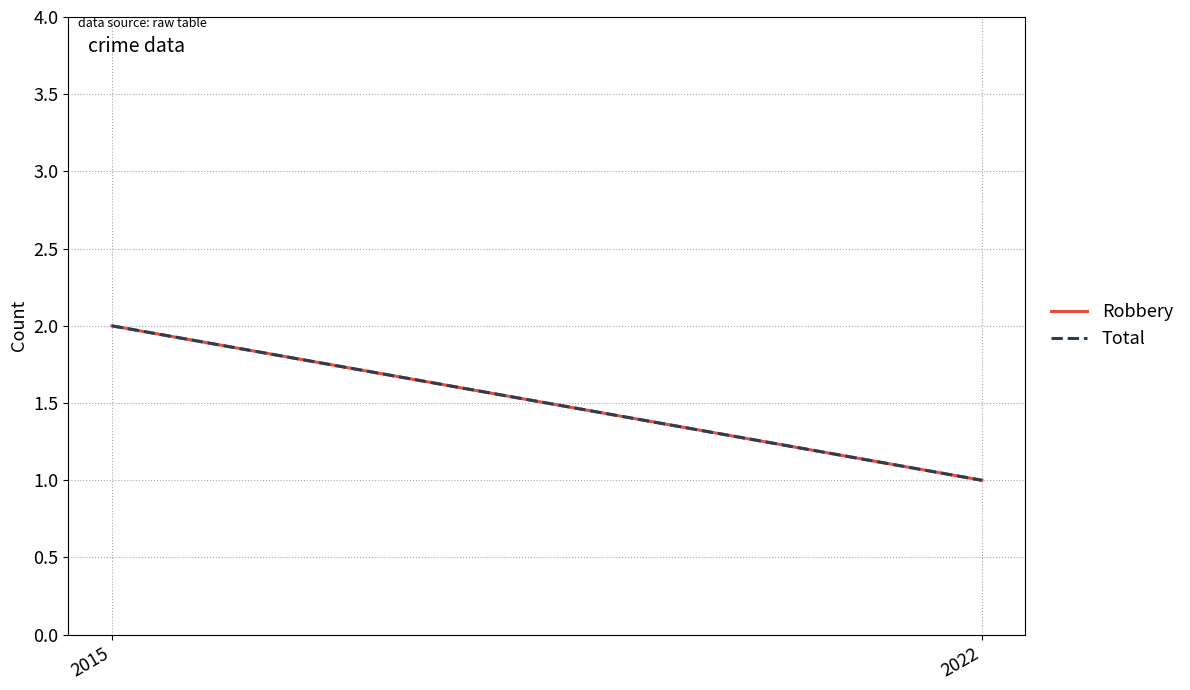

Reading left to right, list all the values displayed in this chart.

Robbery: 2	1
Total: 2	1